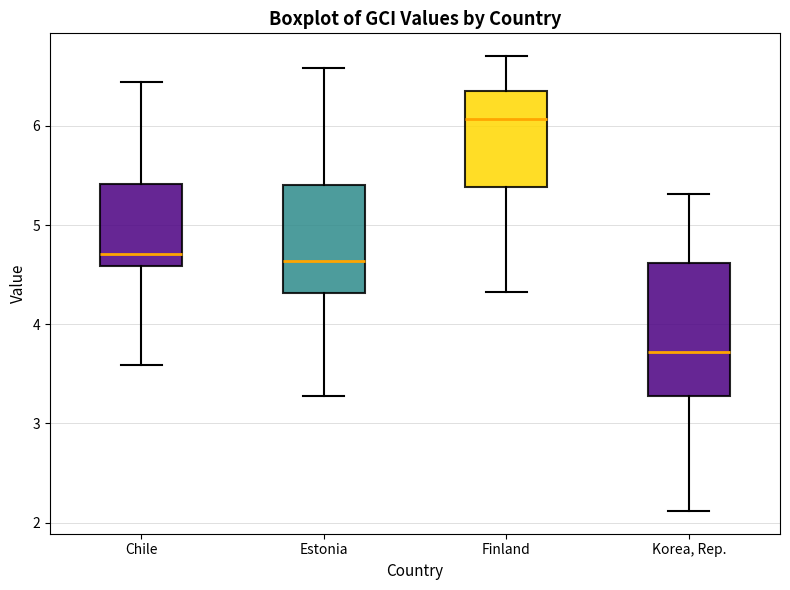

Reading left to right, read every box against the y-axis: the position of its median line, the range the box covers, and the ends of its whiskers. The values are not printed on the chart, so give them approximately, as read against the axis.

Chile: median 4.7, box 4.6 to 5.4, whiskers 3.6 to 6.4
Estonia: median 4.6, box 4.3 to 5.4, whiskers 3.3 to 6.6
Finland: median 6.1, box 5.4 to 6.3, whiskers 4.3 to 6.7
Korea, Rep.: median 3.7, box 3.3 to 4.6, whiskers 2.1 to 5.3